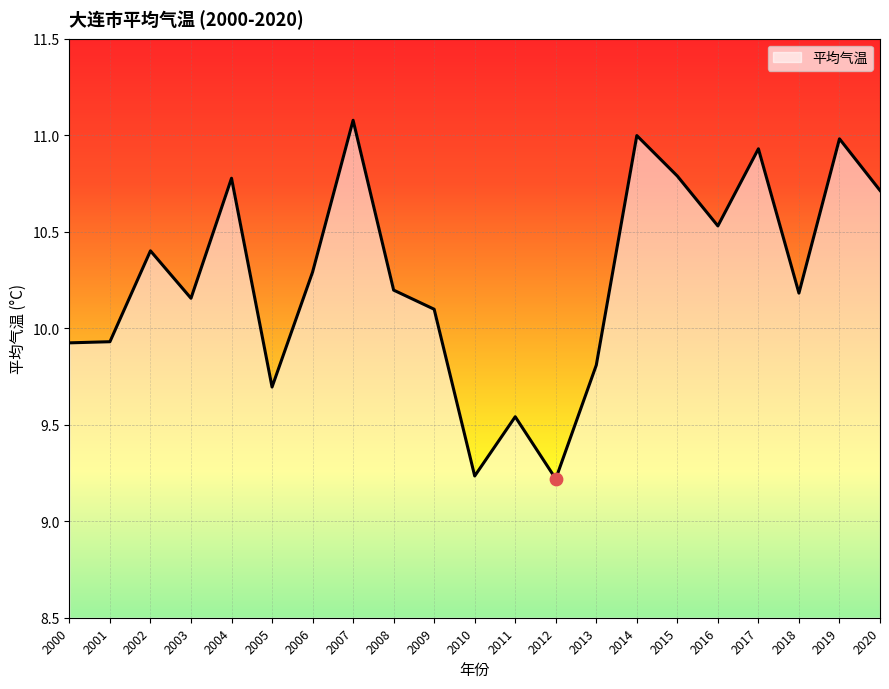

Which has a higher value, 2002 or 2011?

2002